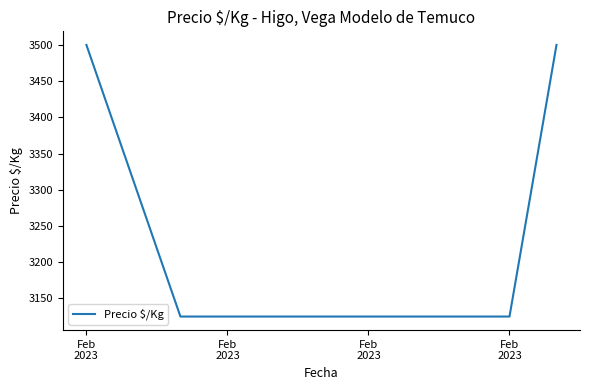

True or false: there are more than 2 points higher than both neighbors.

False